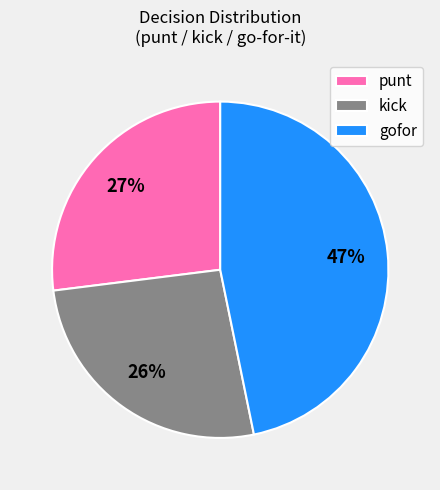

Is there a majority slice in this chart?

No